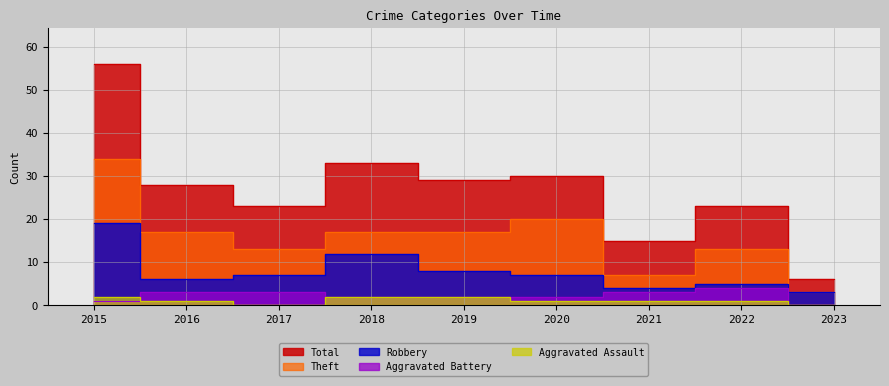

How many values in the Robbery series are below 7?

4